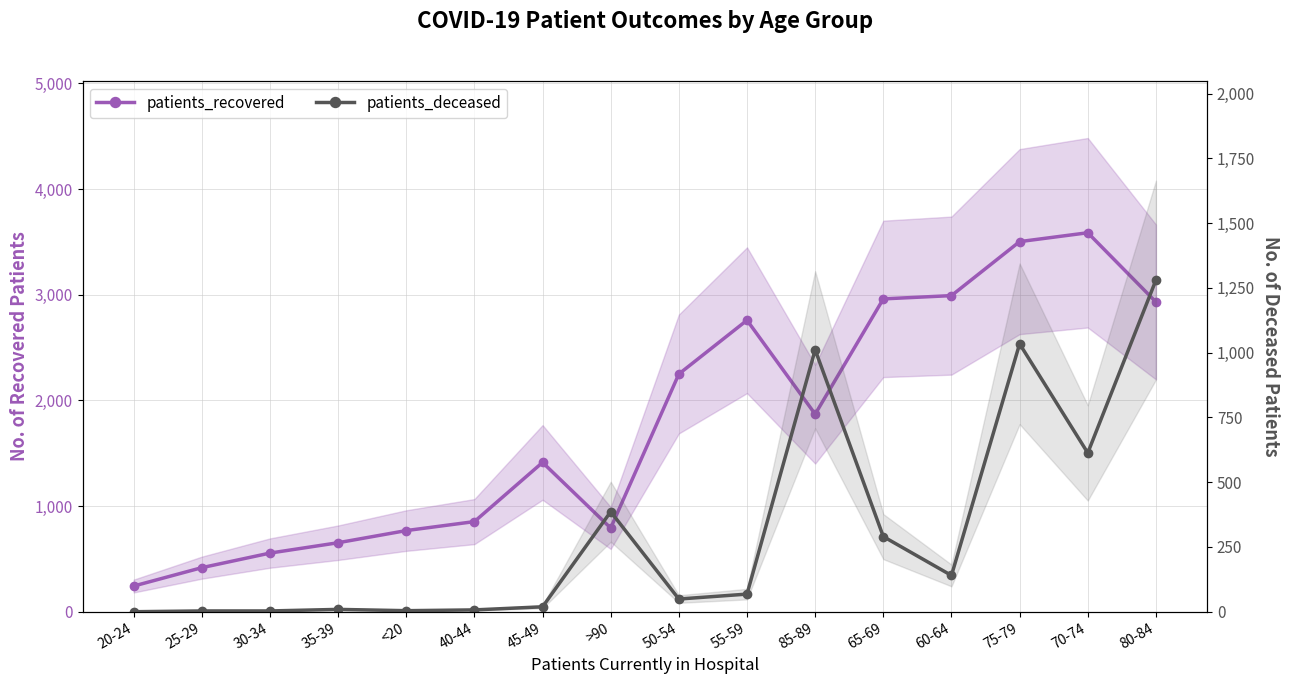

True or false: patients_recovered has a value of 768 at <20.

True